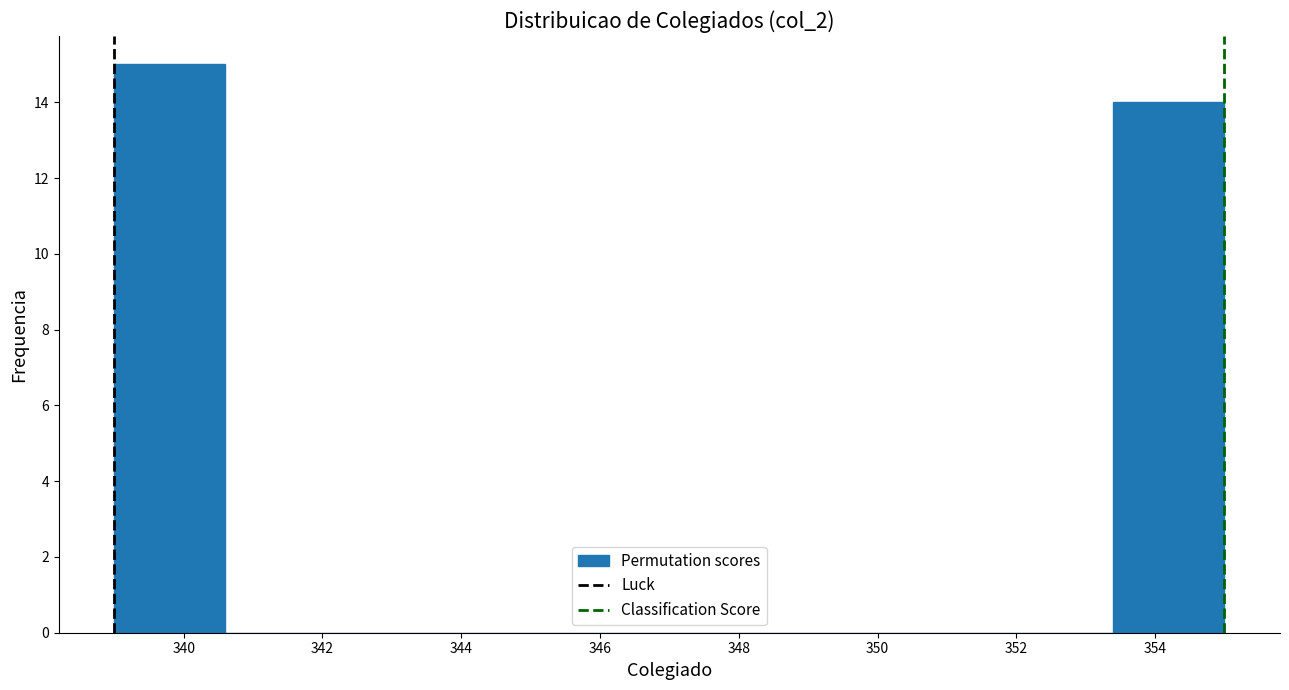

Which range on the x-axis has the tallest bar?

339.0 to 340.6